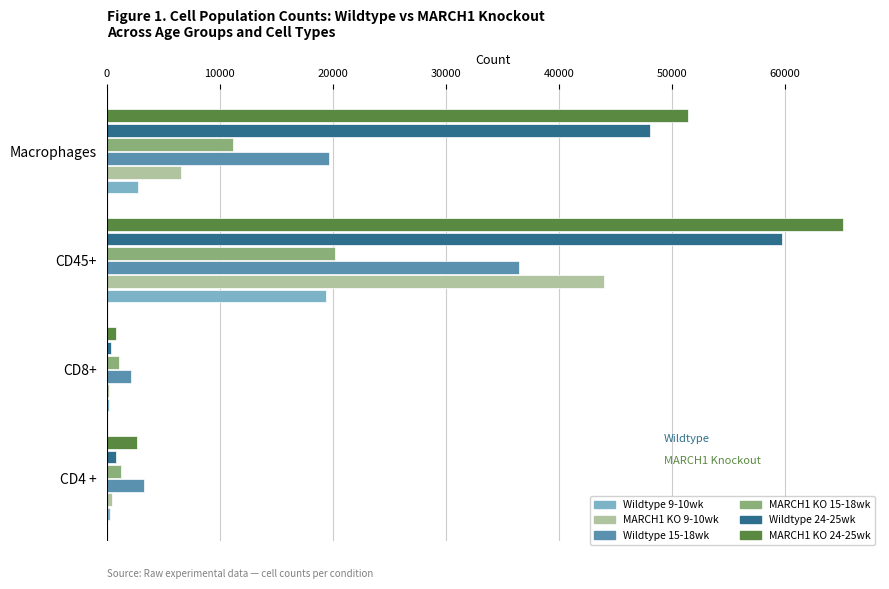

What is the greatest value displayed?

65178.9